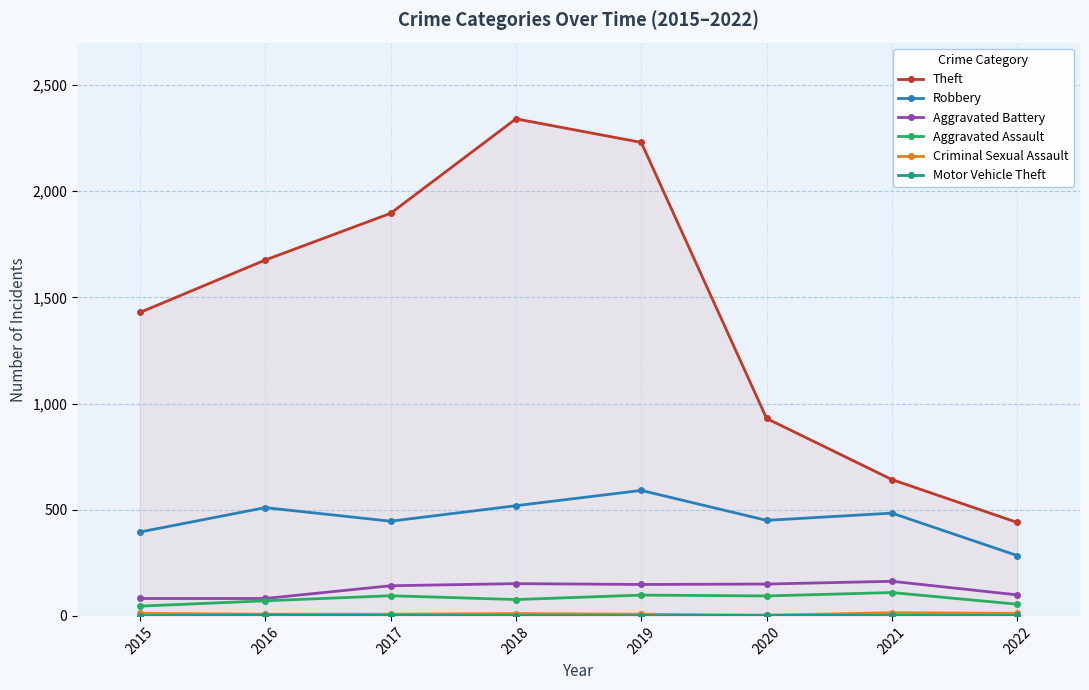

Where is the first local maximum for Theft?

2018